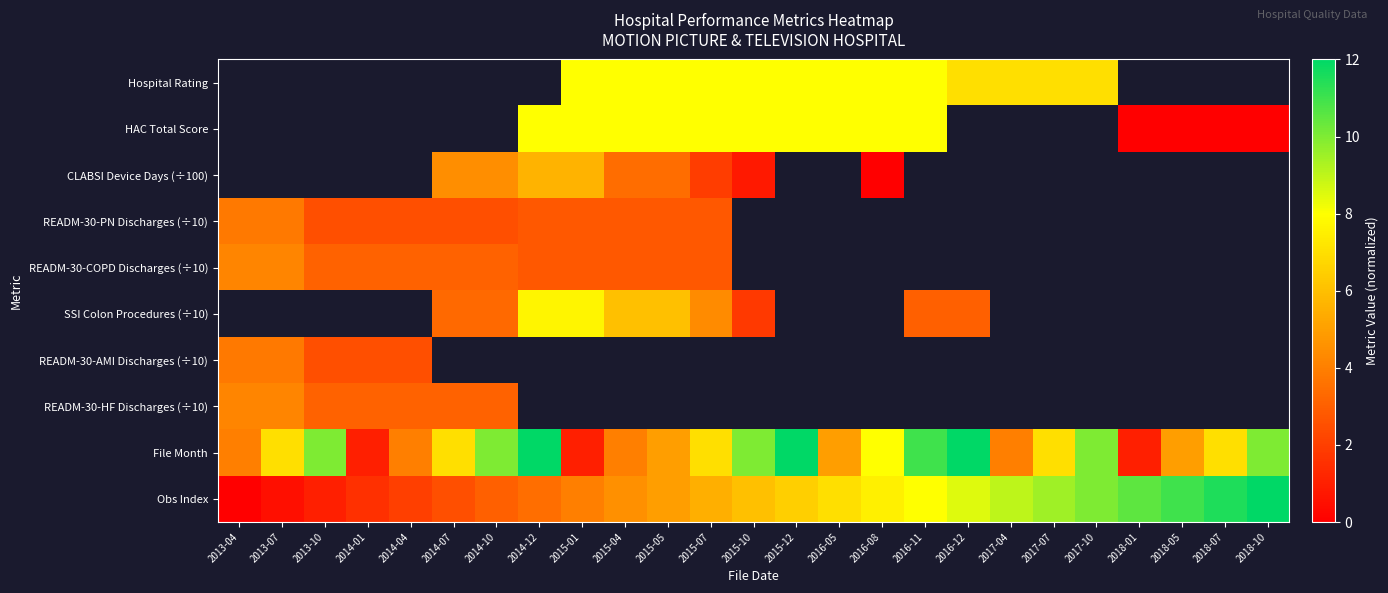

At which label does READM-30-HF Discharges (÷10) reach its minimum?

2013-10